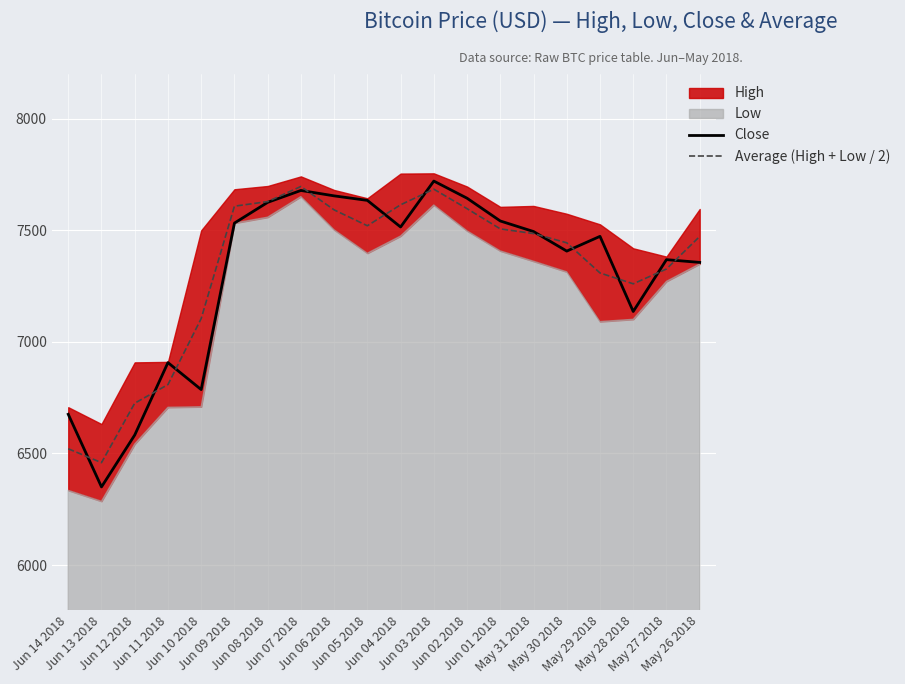

What position from the right is Jun 01 2018?

7